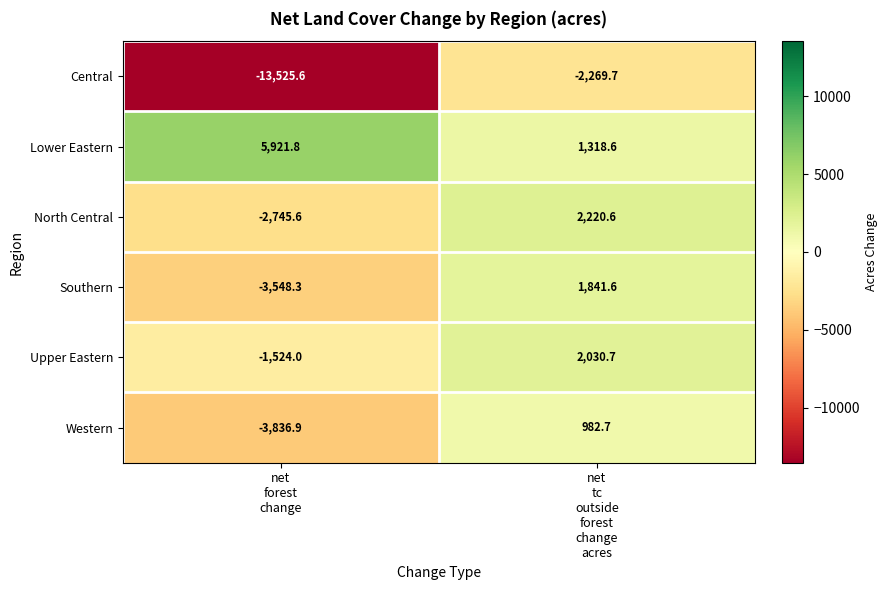

What is the maximum value shown in the chart?

5921.8